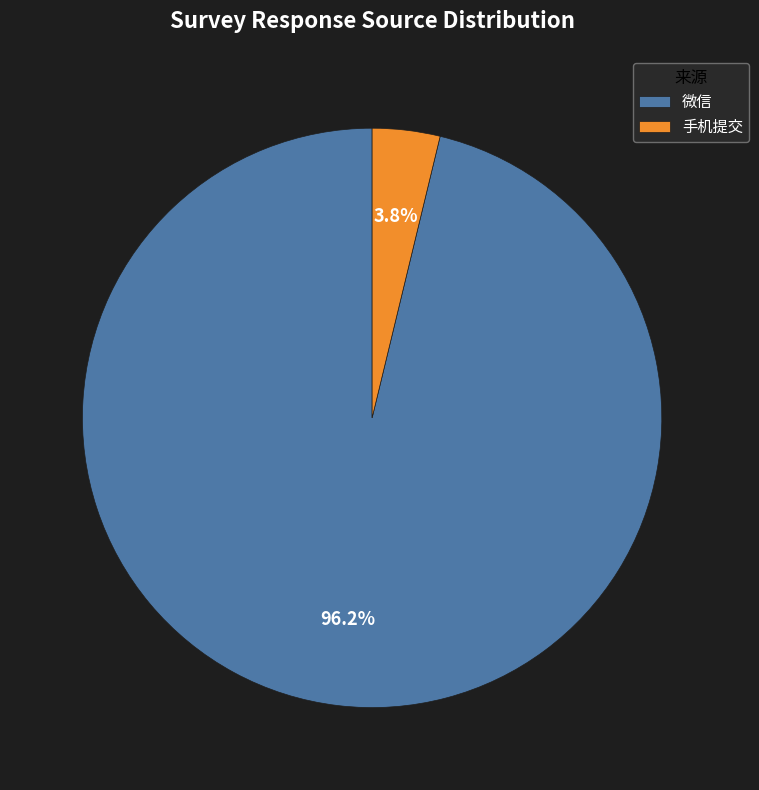

Does 手机提交 account for over 50% of the chart?

No